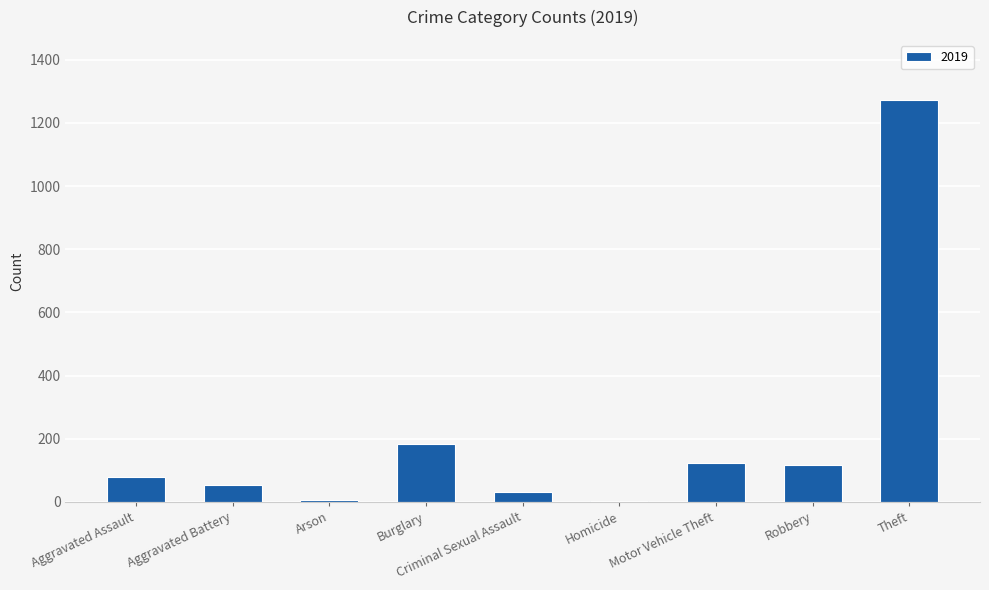

Where is the data nearest to the value 638?

Burglary